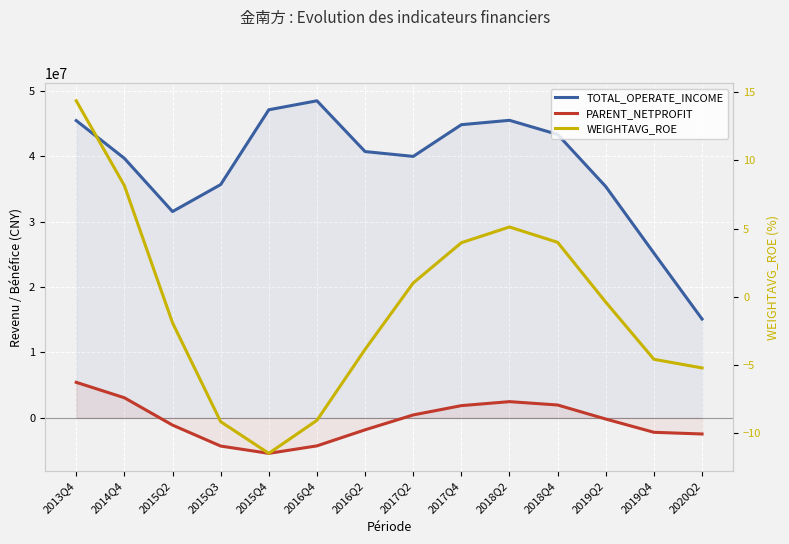

What is the label of the 4th point from the left?

2015Q3